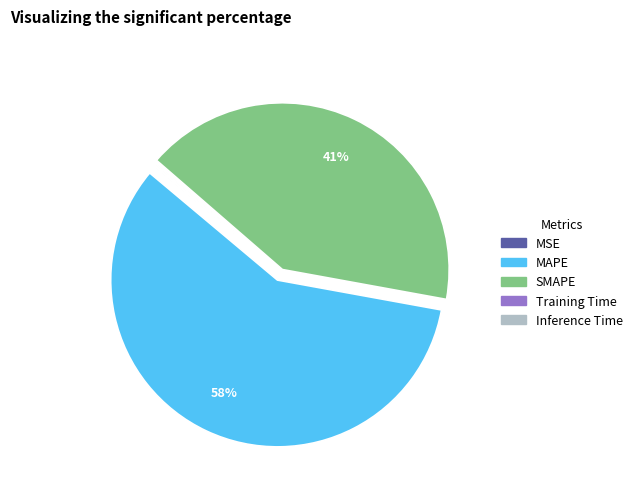

What is the largest slice in the pie chart?

MAPE